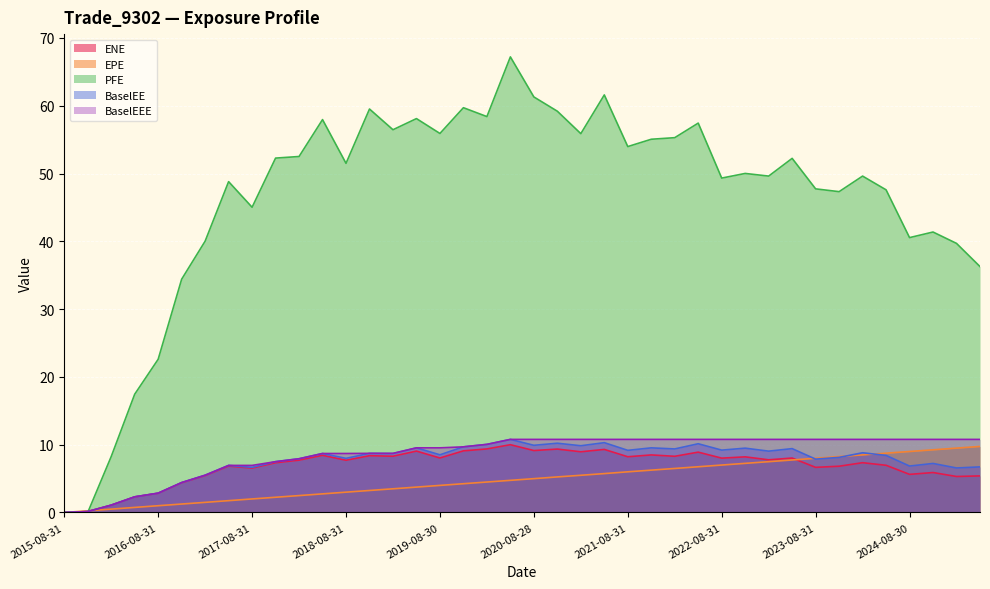

Which has a higher value, 2018-08-31 or 2020-02-28?

2020-02-28